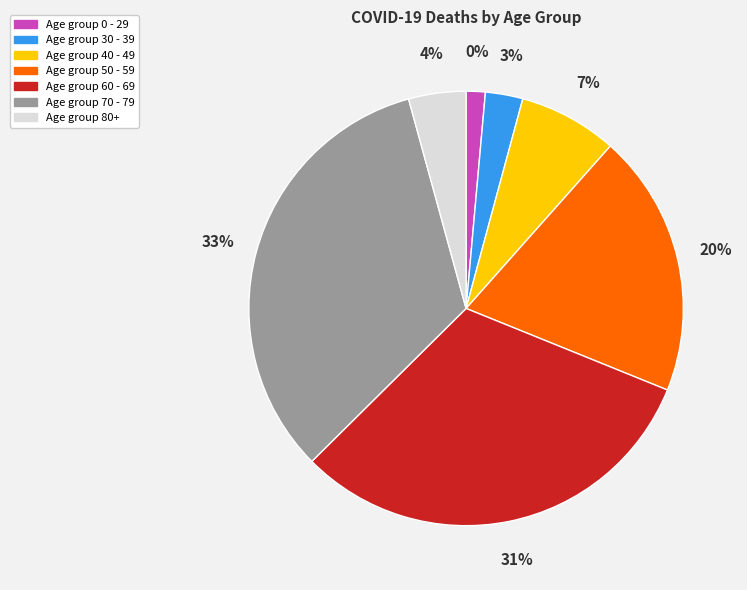

Is there a majority slice in this chart?

No